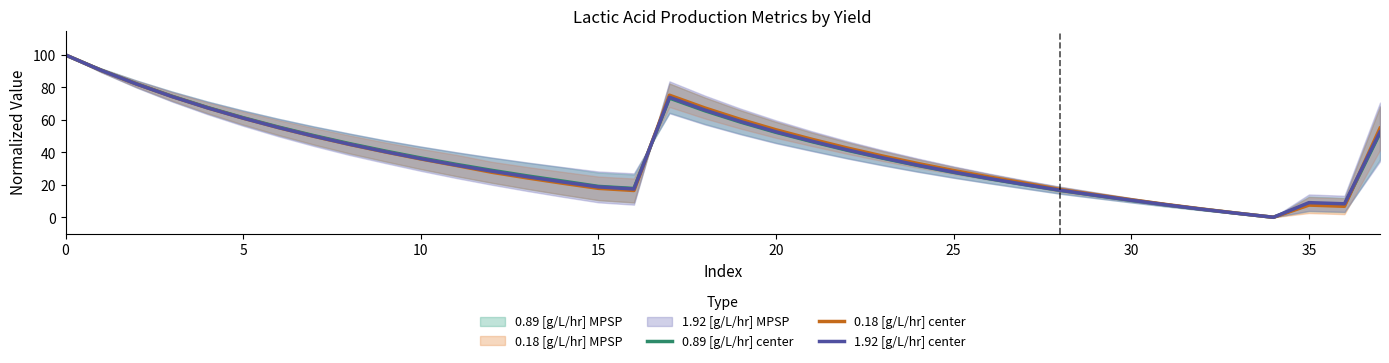

The value of 0.89 [g/L/hr] center at 29 is 9.3. True or false?

False